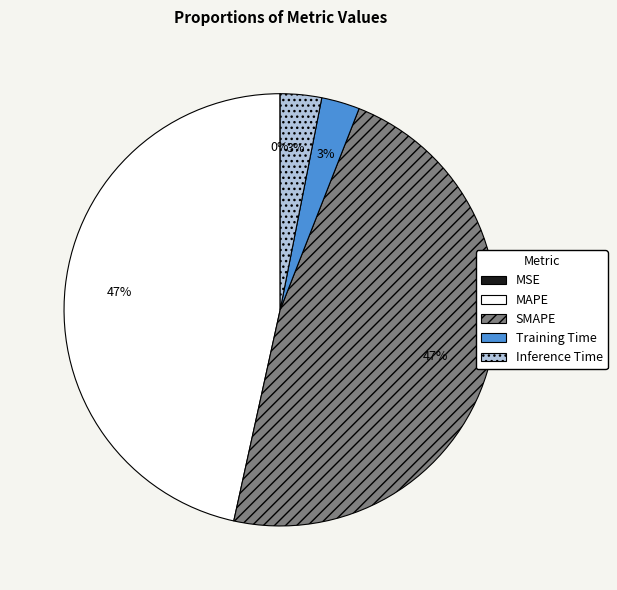

Does Inference Time represent more than half of the total?

No